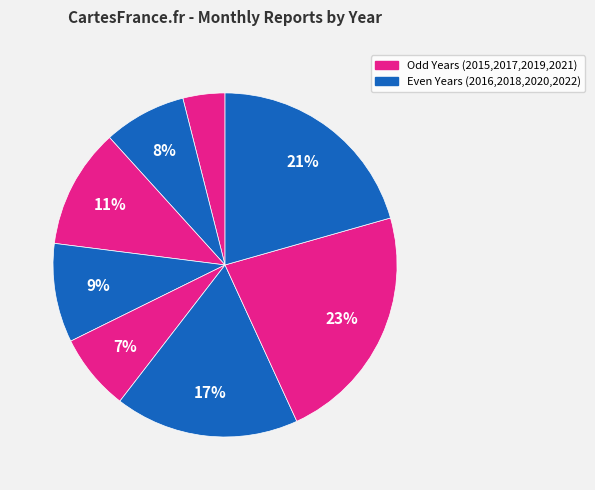

What is the largest slice in the pie chart?

2021